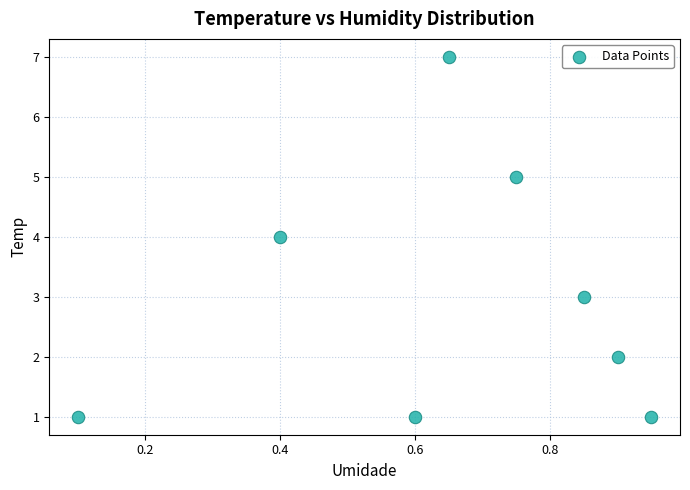

What is the average Y value?

3